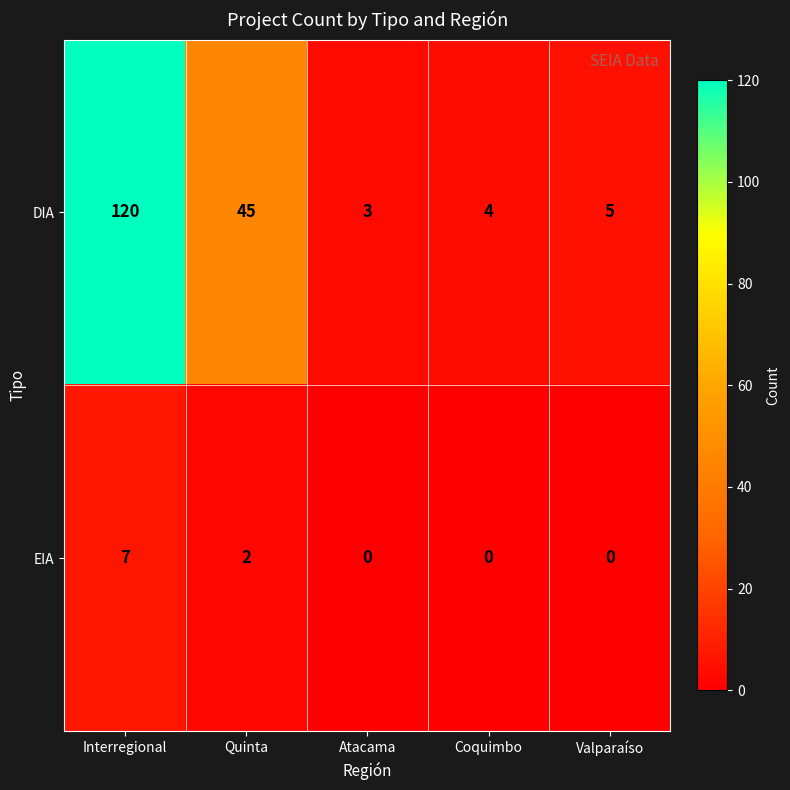

What is the difference between the highest and lowest values at Atacama?

3